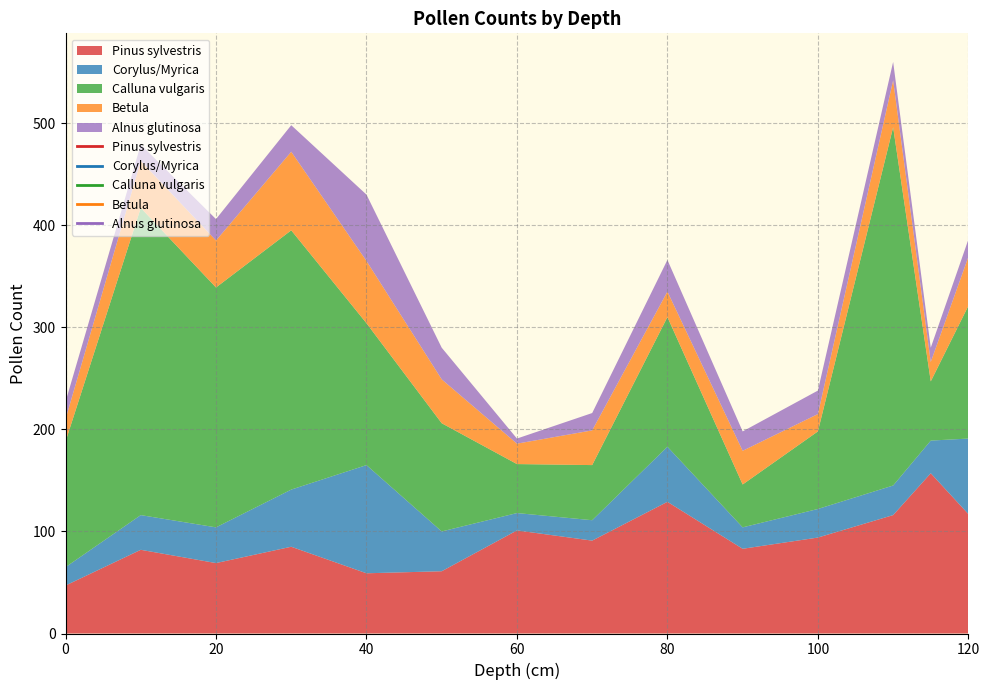

Where do Alnus glutinosa and Pinus sylvestris first cross each other?

30 and 40